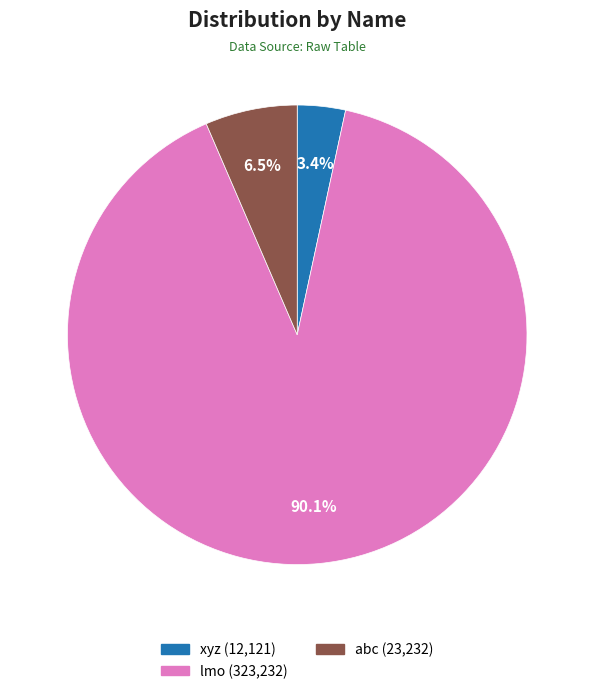

Is the sum of xyz and abc greater than half?

No